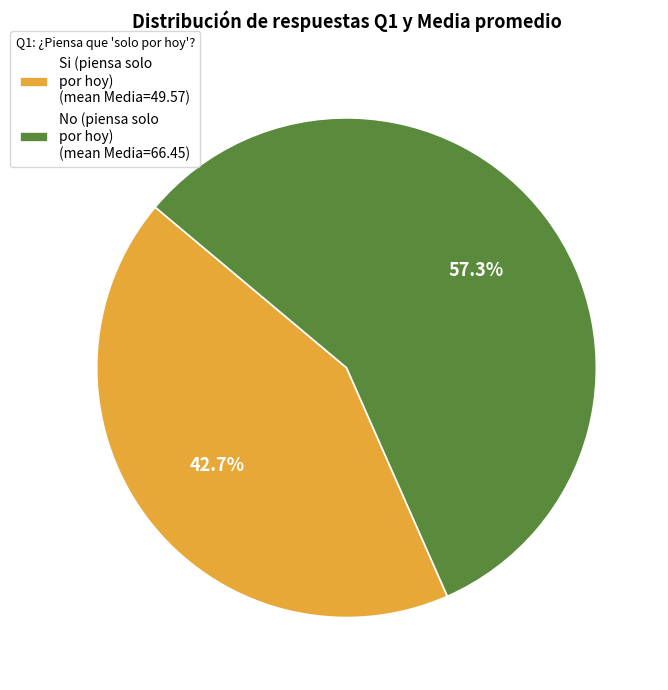

Is the sum of Si (piensa solo por hoy) (mean Media=49.57) and No (piensa solo por hoy) (mean Media=66.45) greater than half?

Yes